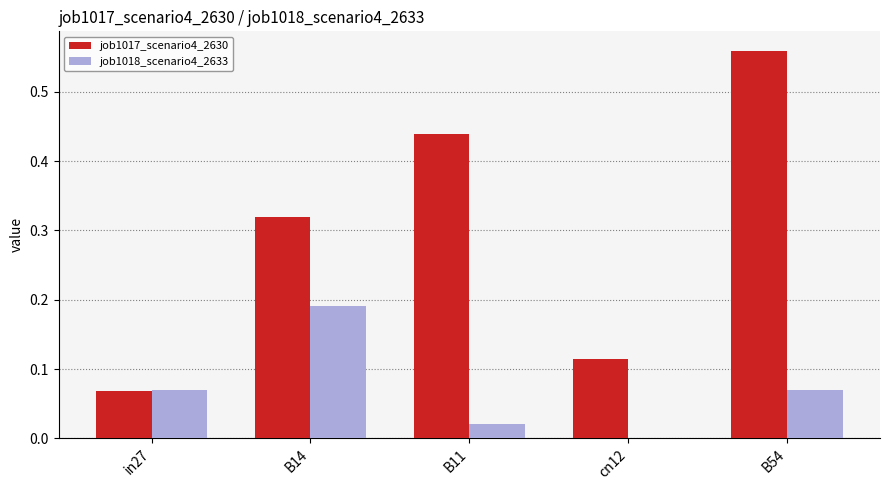

Count the number of data series in this chart.

2